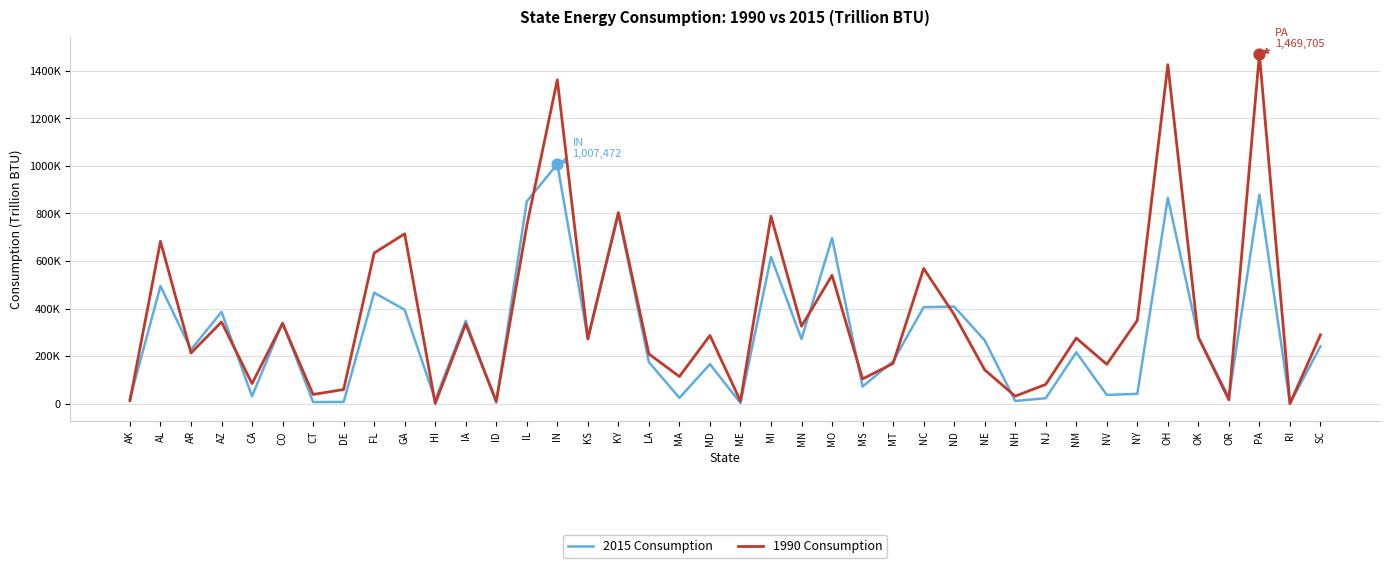

What are all the series names shown in the legend?

2015 Consumption, 1990 Consumption